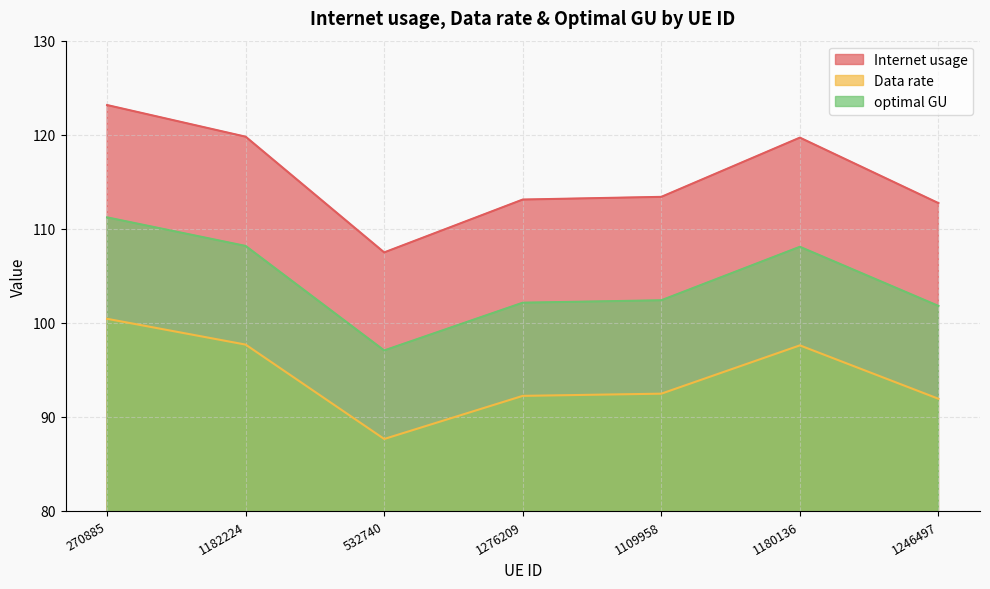

List the labels in order of Data rate value, largest first.

270885, 1182224, 1180136, 1109958, 1276209, 1246497, 532740